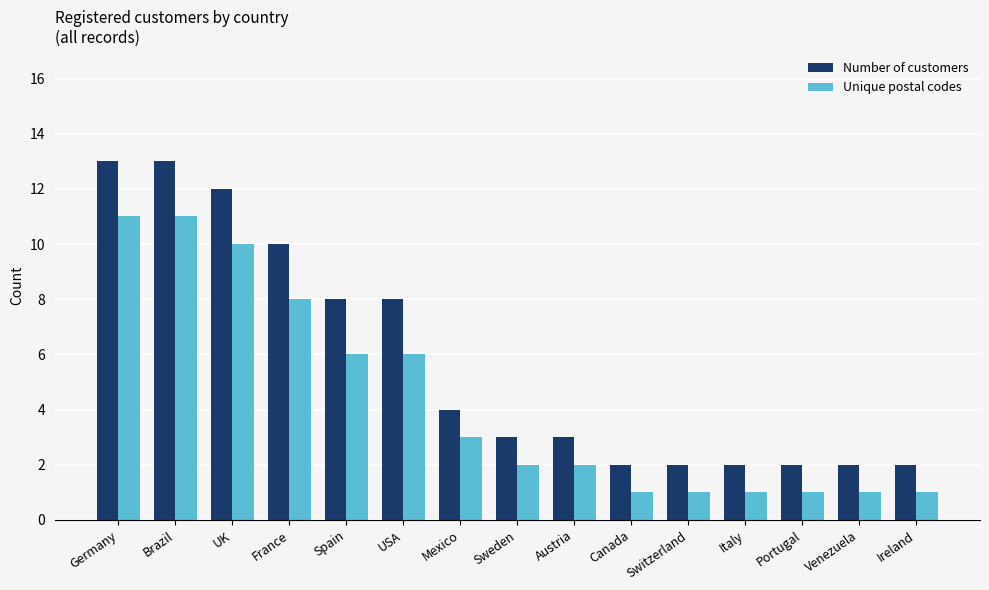

Is the value of Number of customers at Germany greater than the value of Unique postal codes at Germany?

Yes